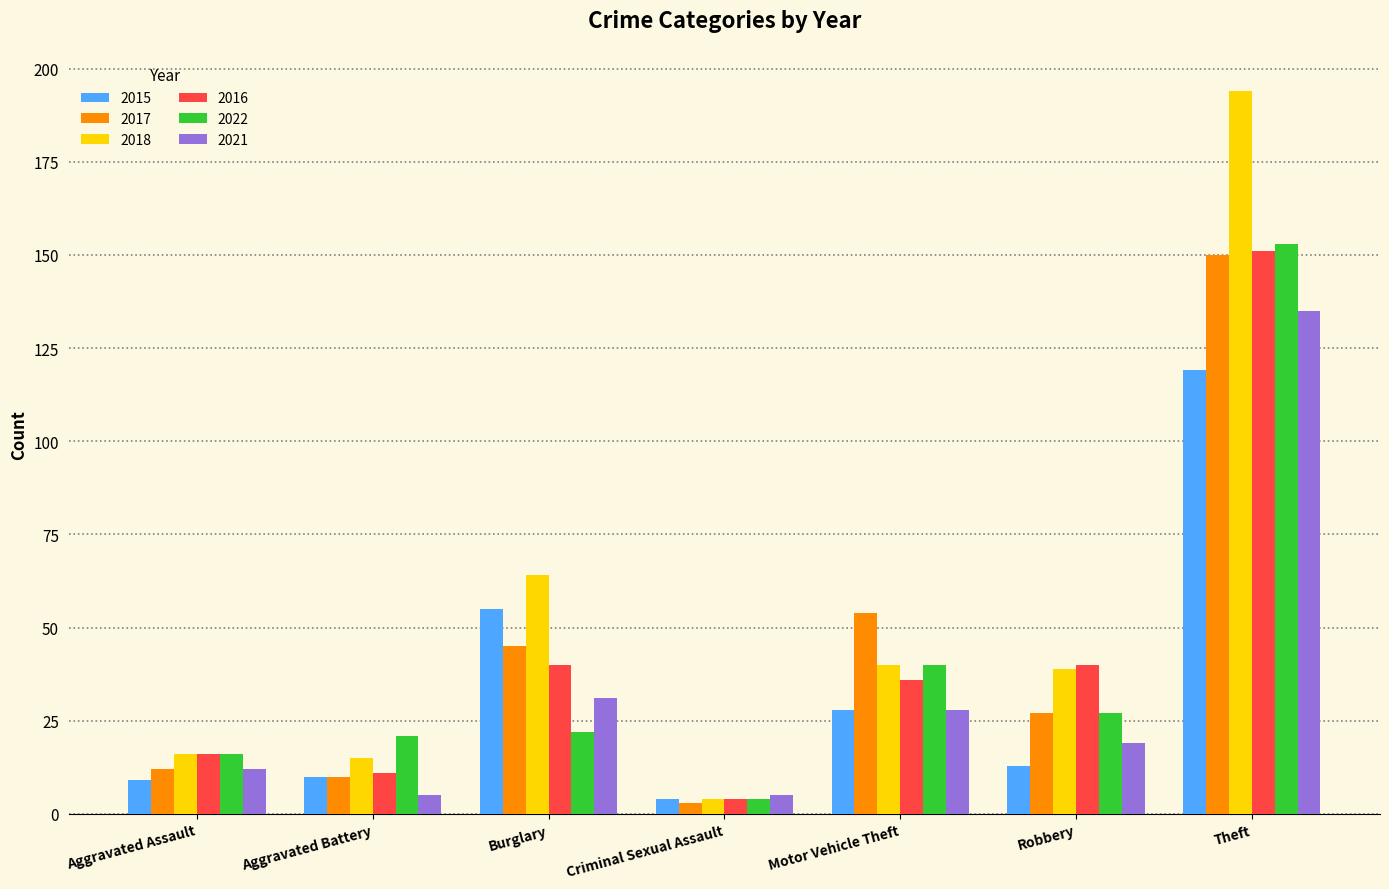

Which label corresponds to the smallest value in the chart?

Criminal Sexual Assault